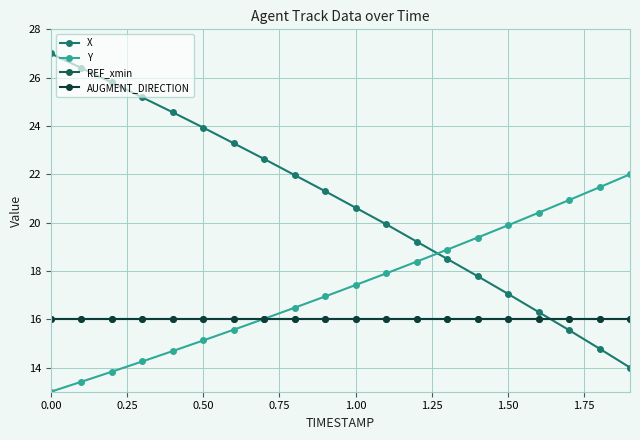

Does the chart have visible grid lines?

Yes